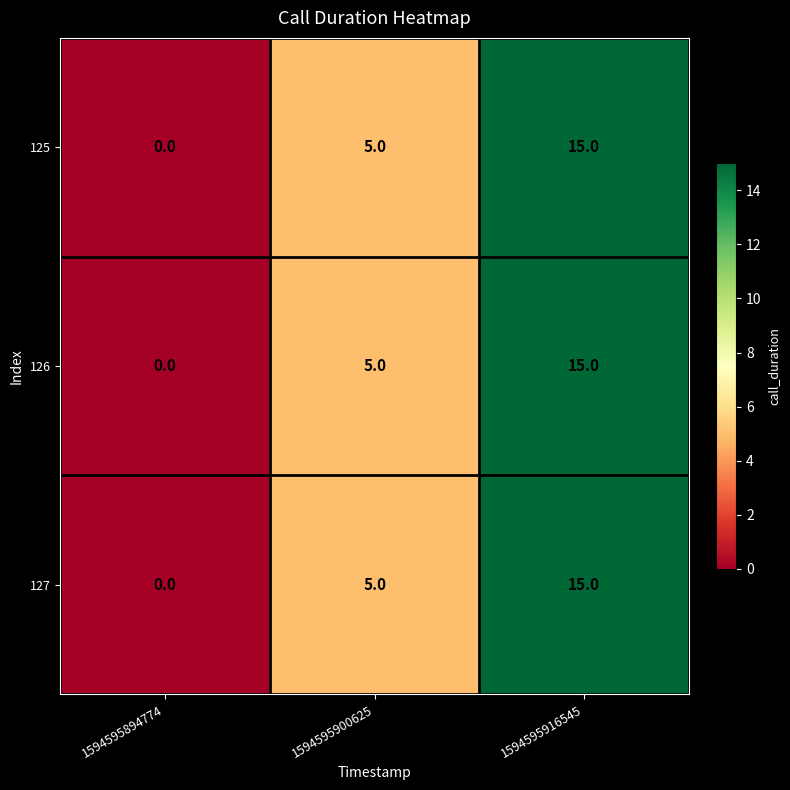

What is the total value across all series at 1594595900625?

15